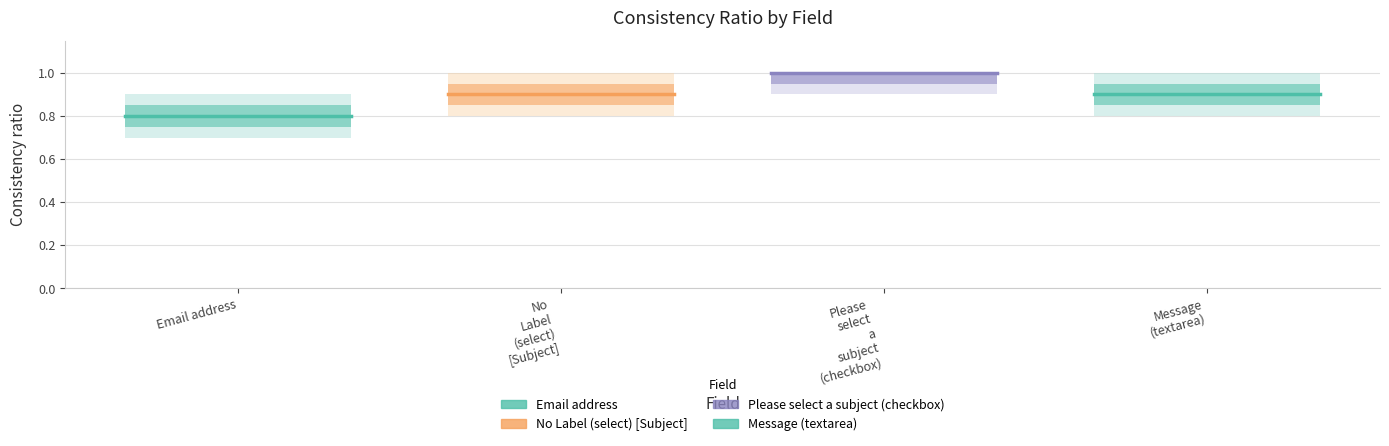

Which series has the largest range (max minus min)?

Email address